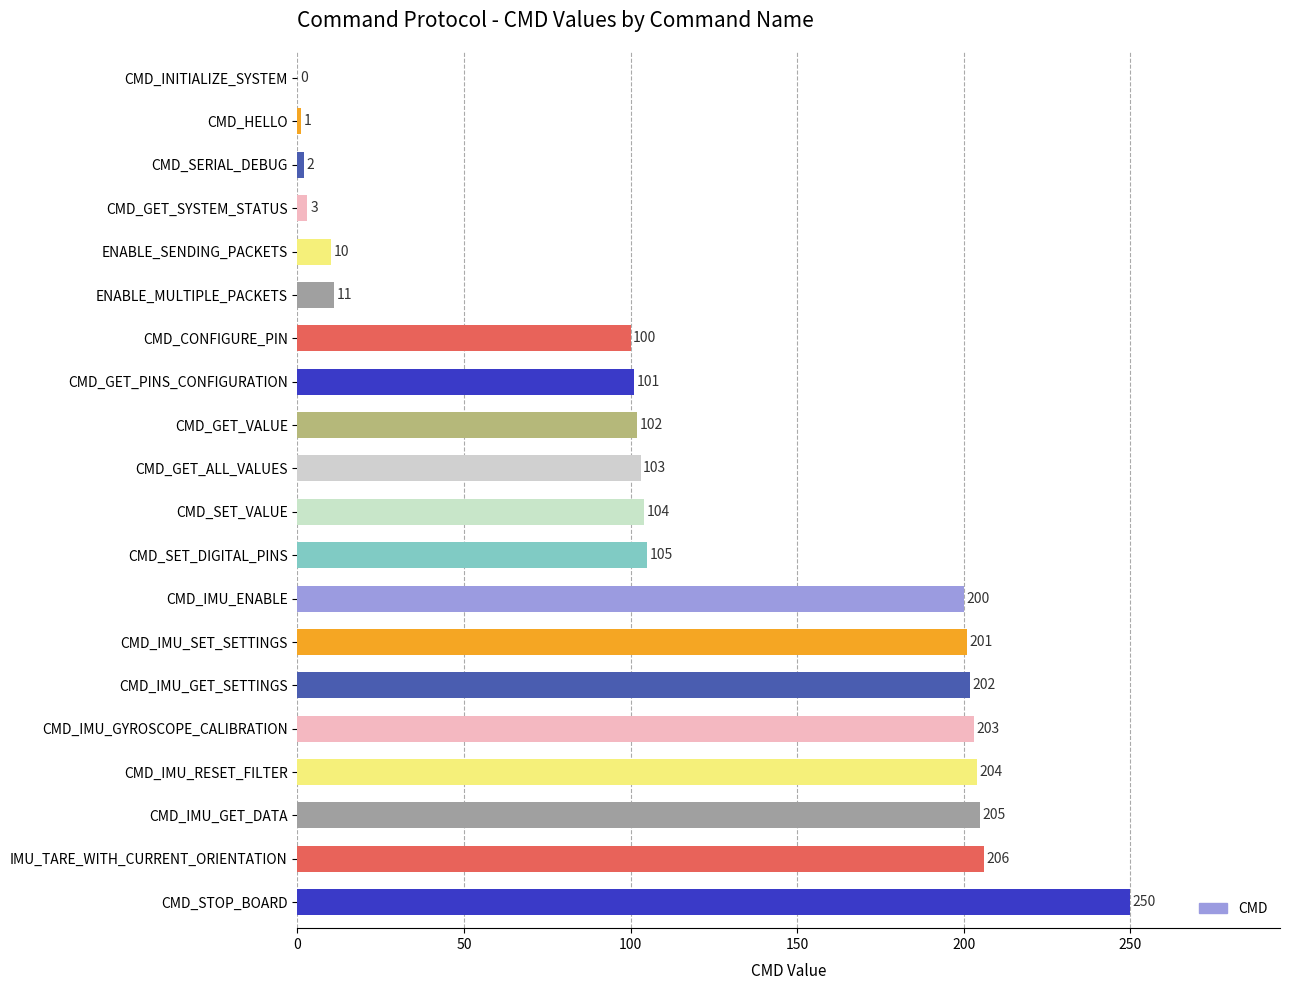

Reading top to bottom, extract all data points from this chart.

CMD_INITIALIZE_SYSTEM=0	CMD_HELLO=1	CMD_SERIAL_DEBUG=2	CMD_GET_SYSTEM_STATUS=3	ENABLE_SENDING_PACKETS=10	ENABLE_MULTIPLE_PACKETS=11	CMD_CONFIGURE_PIN=100	CMD_GET_PINS_CONFIGURATION=101	CMD_GET_VALUE=102	CMD_GET_ALL_VALUES=103	CMD_SET_VALUE=104	CMD_SET_DIGITAL_PINS=105	CMD_IMU_ENABLE=200	CMD_IMU_SET_SETTINGS=201	CMD_IMU_GET_SETTINGS=202	CMD_IMU_GYROSCOPE_CALIBRATION=203	CMD_IMU_RESET_FILTER=204	CMD_IMU_GET_DATA=205	IMU_TARE_WITH_CURRENT_ORIENTATION=206	CMD_STOP_BOARD=250